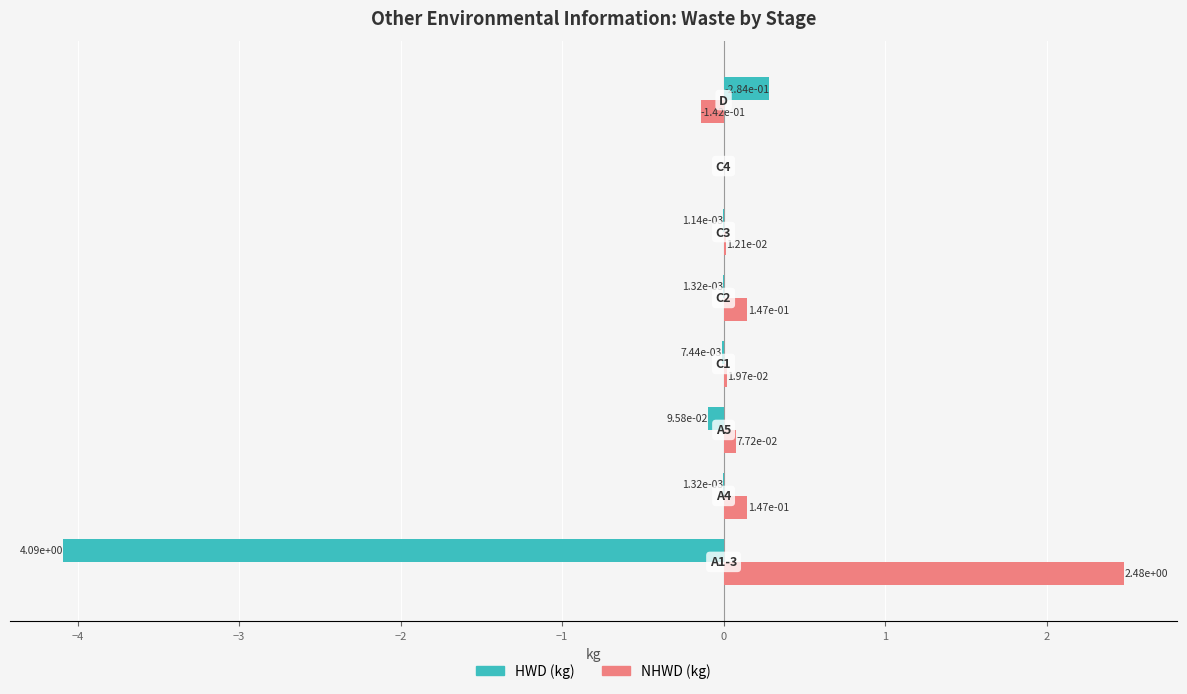

Which series changed the most between 0 and 2?

HWD (kg)